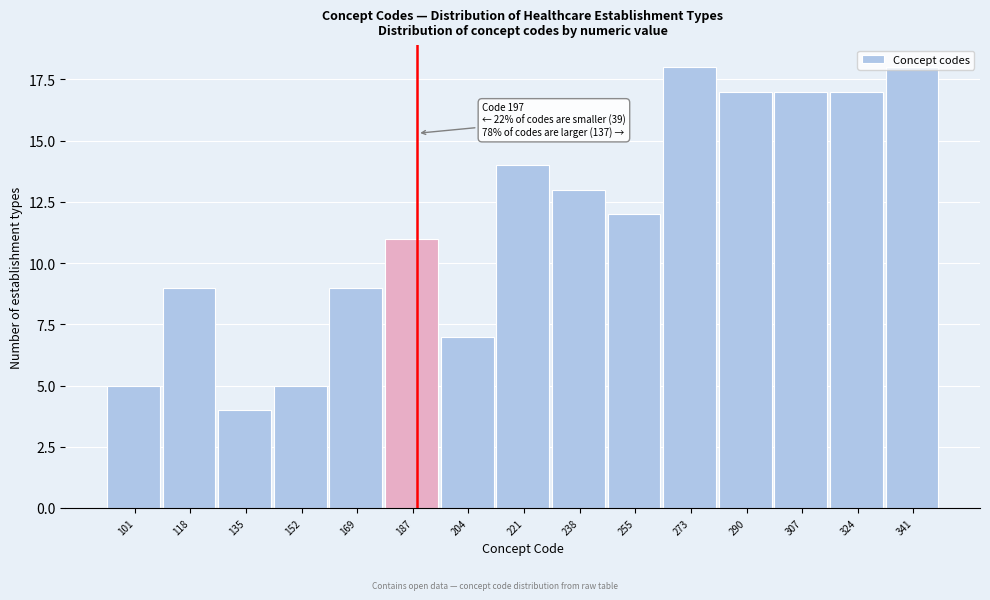

What is the change in value from 135 to 341?

+14